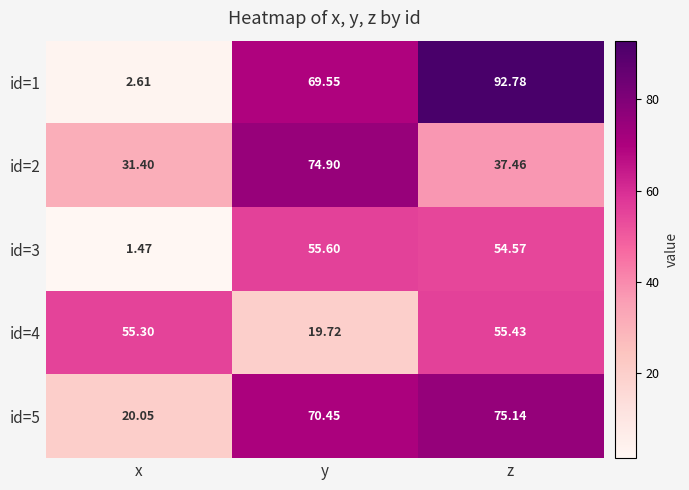

Where is id=1 nearest to the value 47?

y